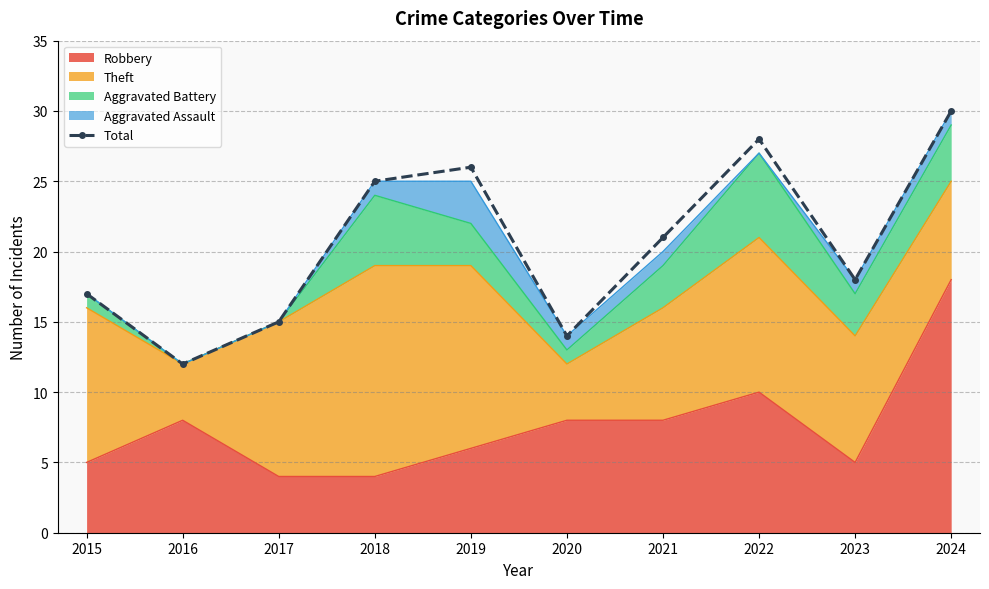

Reading left to right, list all the values displayed in this chart.

17	12	15	25	26	14	21	28	18	30